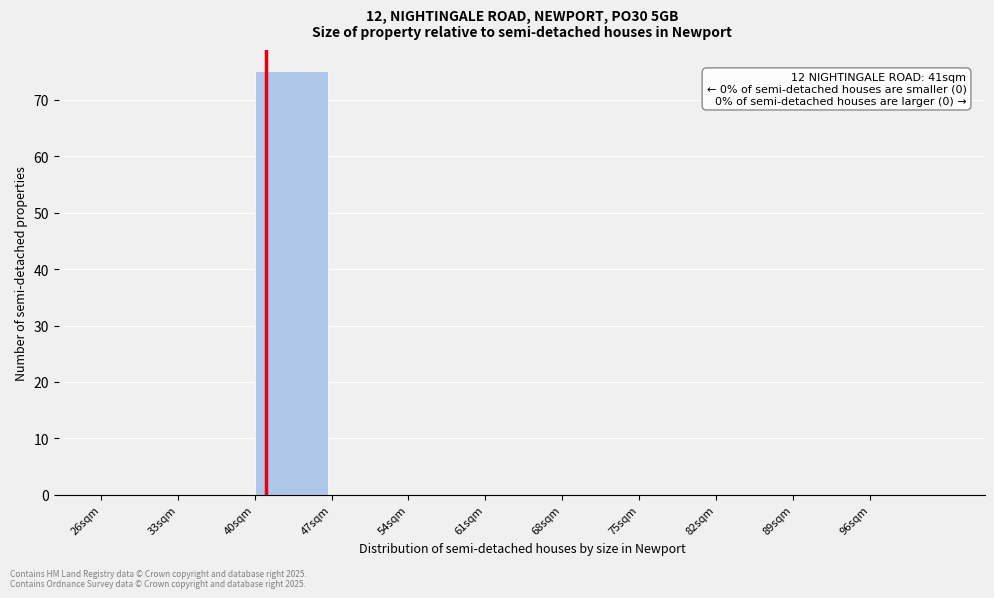

Over which range of the x-axis is the bar tallest?

40 to 47